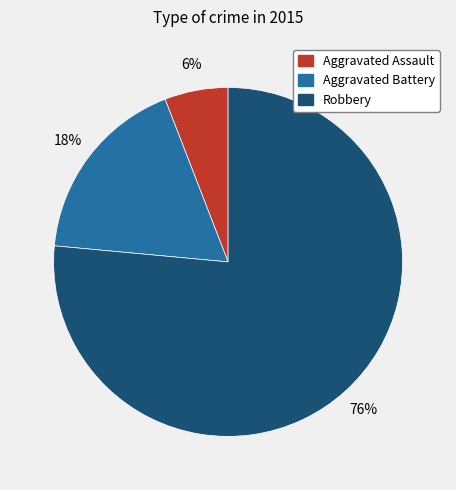

Rank the categories by value from lowest to highest.

Aggravated Assault, Aggravated Battery, Robbery